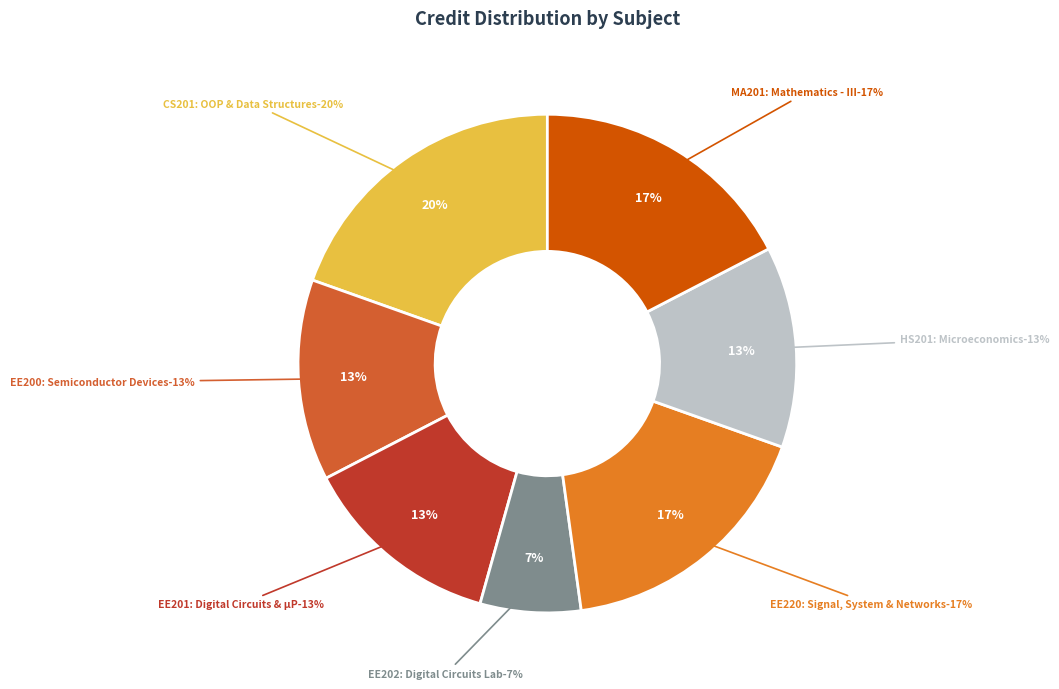

Combined, what portion of the pie is EE200: Semiconductor Devices and MA201: Mathematics - III?

30.4%